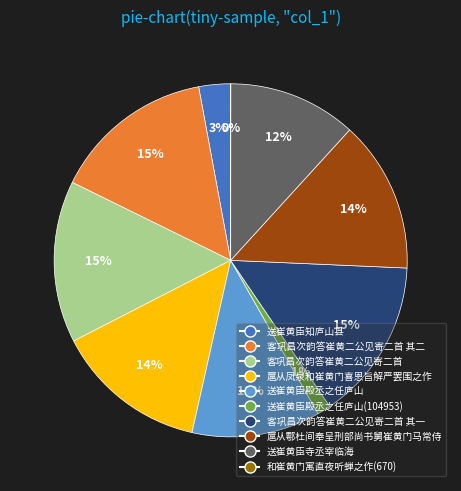

Is 扈从鄠杜间奉呈刑部尚书舅崔黄门马常侍 the majority of the pie?

No